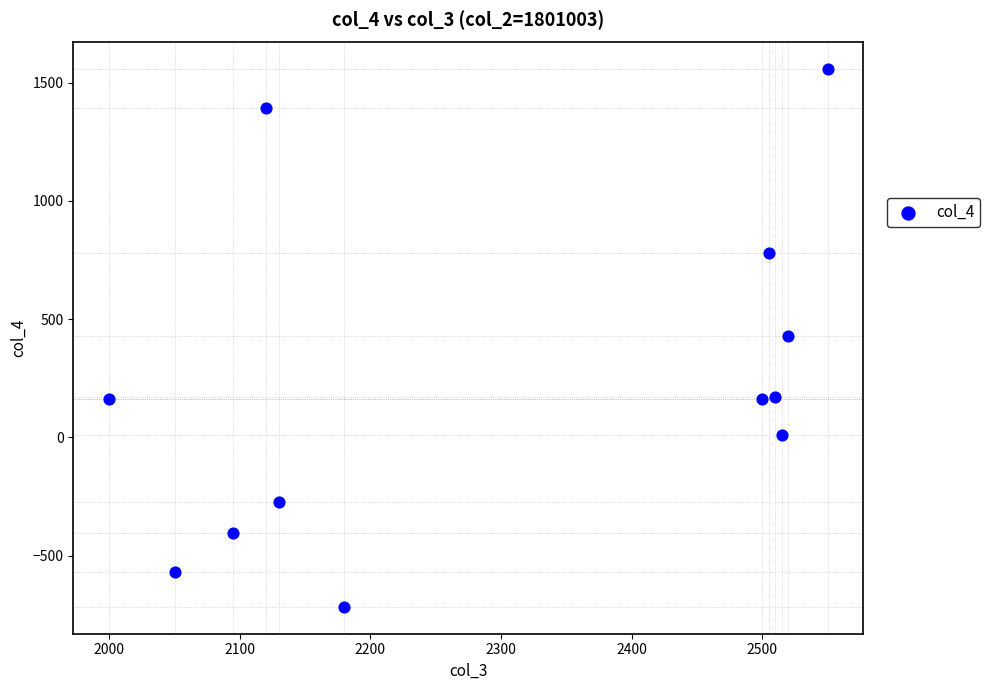

What is the average X value?

2306